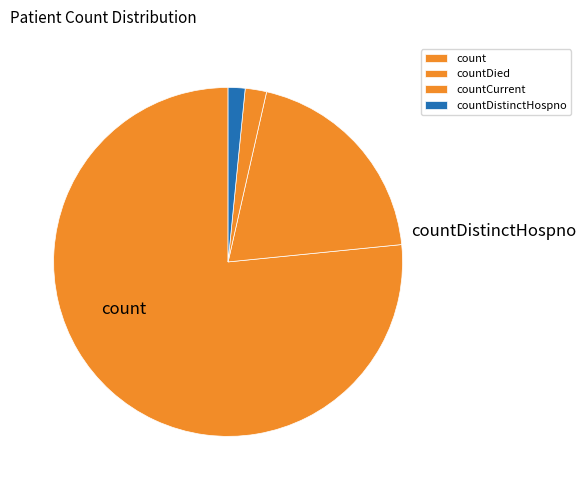

Is the sum of countCurrent and count greater than half?

Yes